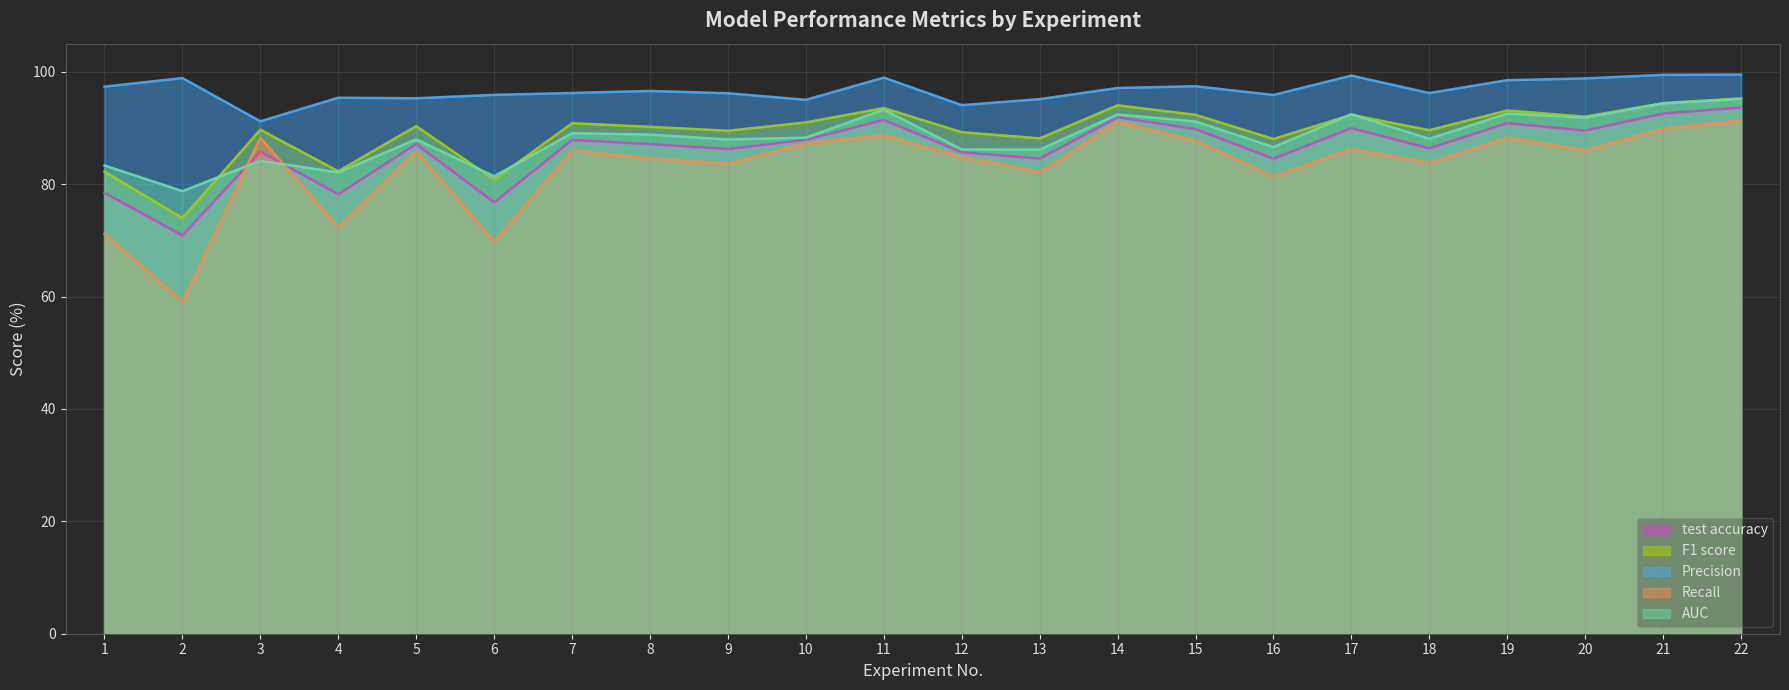

At how many categories does at least one series exceed 76?

22